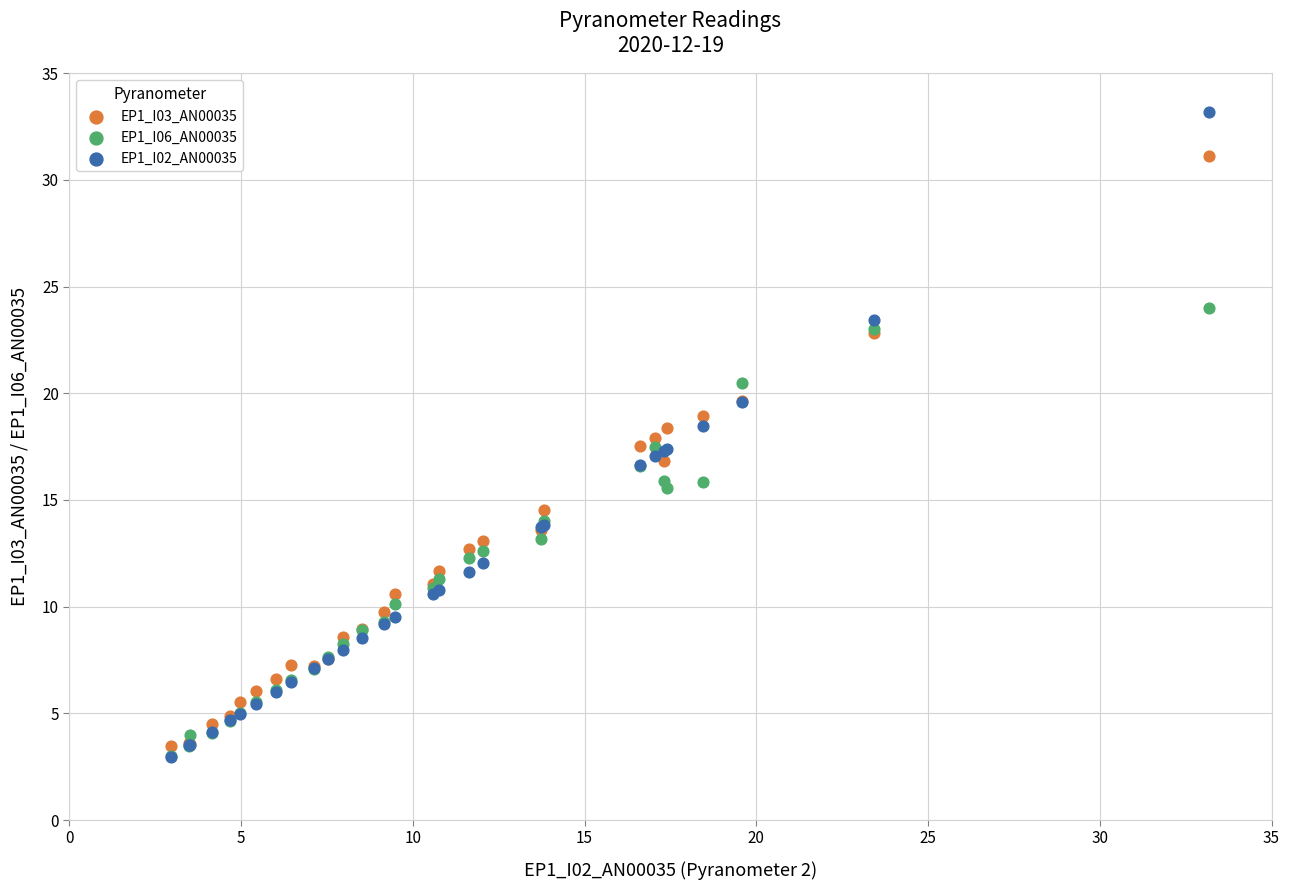

What are all the series names shown in the legend?

EP1_I03_AN00035, EP1_I06_AN00035, EP1_I02_AN00035